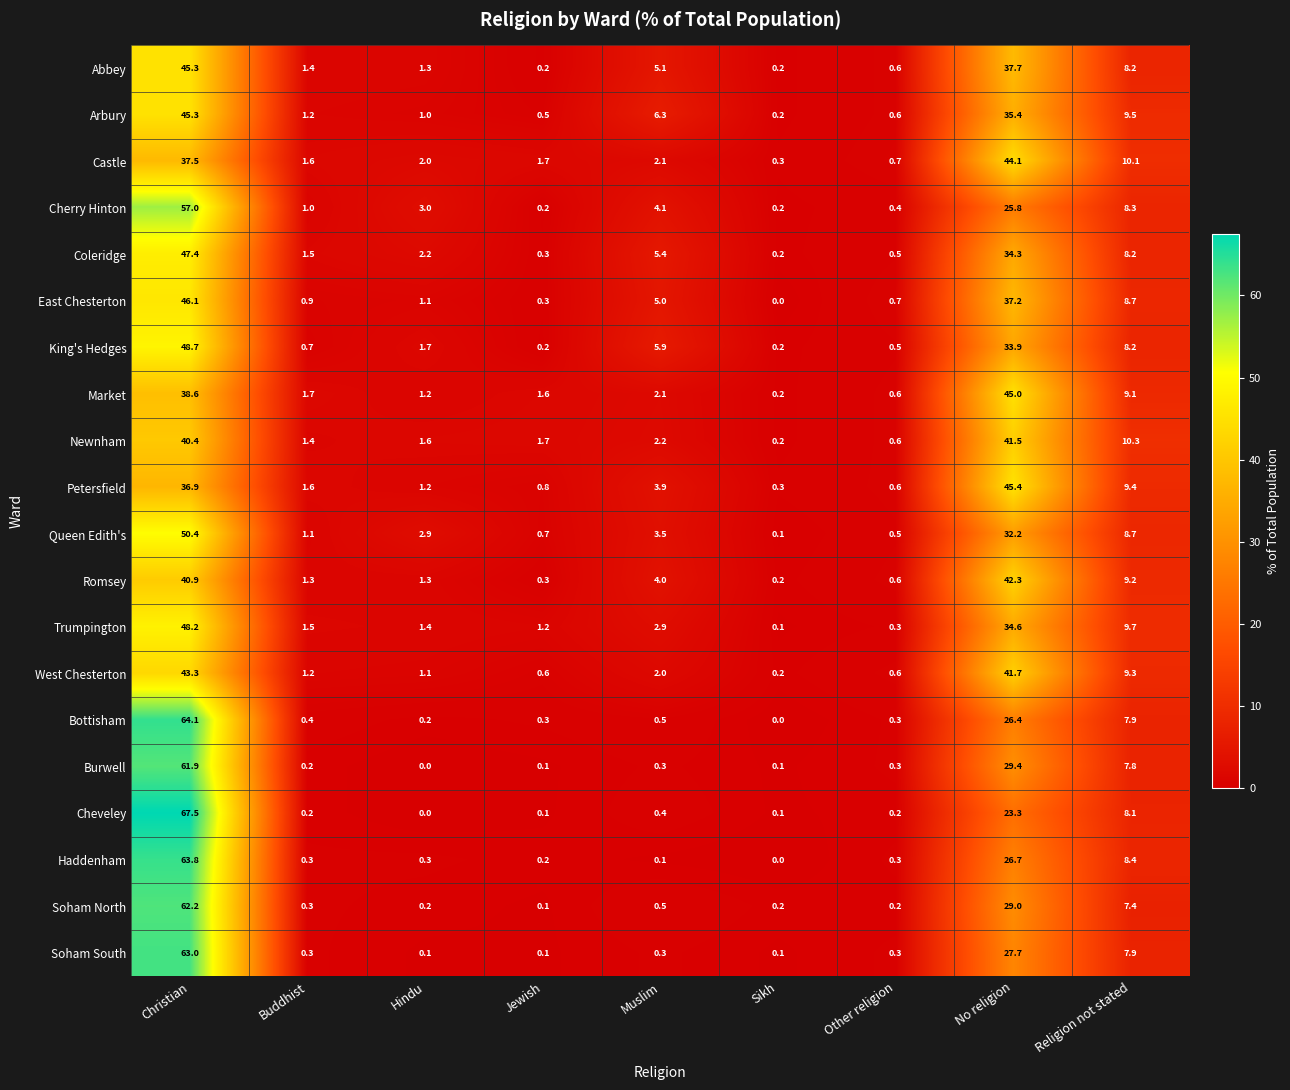

At how many categories does at least one series exceed 12?

2